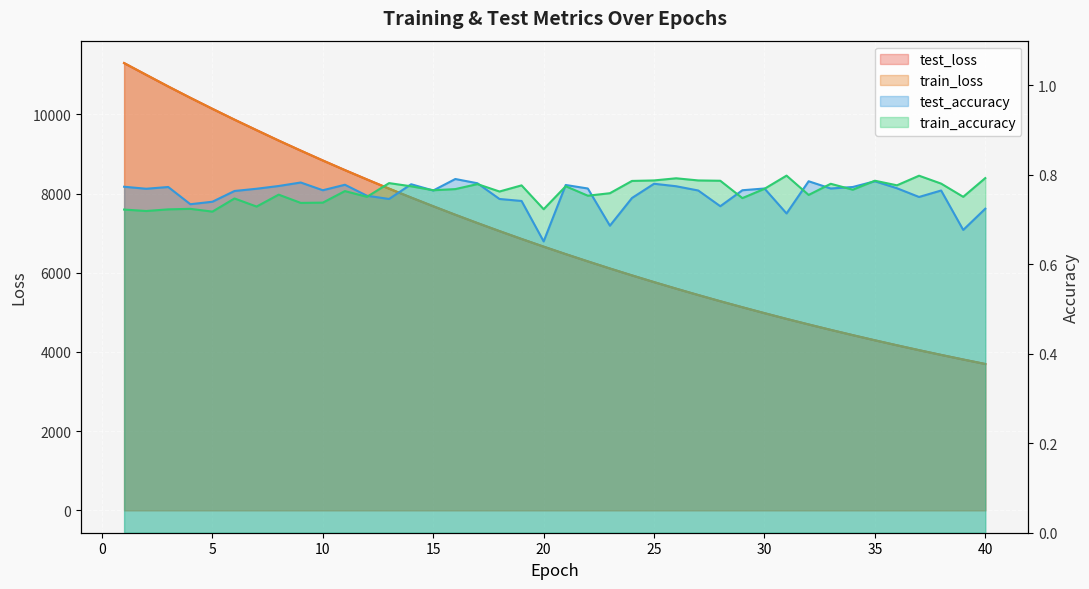

Reading left to right, what are all the values shown in this chart?

test_loss: 11295.3	10998.7	10704.6	10418.9	10140.5	9866.9	9601.8	9339.2	9085.1	8836.1	8593.1	8356.7	8124.8	7899.5	7679.8	7465.1	7255.8	7052.3	6853.5	6660.0	6471.1	6287.6	6108.5	5934.0	5764.2	5599.0	5438.0	5281.2	5129.3	4980.4	4835.4	4695.0	4557.9	4424.9	4294.7	4168.6	4045.5	3926.0	3809.7	3696.3
train_loss: 11297.1	11000.8	10705.6	10418.9	10140.6	9867.2	9602.0	9339.4	9085.5	8836.2	8593.1	8356.8	8124.5	7899.3	7679.7	7465.0	7255.7	7052.0	6853.1	6659.5	6470.8	6287.5	6108.0	5933.6	5764.0	5598.7	5437.6	5280.9	5129.1	4980.2	4835.1	4694.8	4557.6	4424.6	4294.5	4168.4	4045.2	3925.8	3809.4	3696.2
test_accuracy: 0.8	0.8	0.8	0.7	0.7	0.8	0.8	0.8	0.8	0.8	0.8	0.8	0.7	0.8	0.8	0.8	0.8	0.7	0.7	0.7	0.8	0.8	0.7	0.7	0.8	0.8	0.8	0.7	0.8	0.8	0.7	0.8	0.8	0.8	0.8	0.8	0.8	0.8	0.7	0.7
train_accuracy: 0.7	0.7	0.7	0.7	0.7	0.7	0.7	0.8	0.7	0.7	0.8	0.8	0.8	0.8	0.8	0.8	0.8	0.8	0.8	0.7	0.8	0.8	0.8	0.8	0.8	0.8	0.8	0.8	0.7	0.8	0.8	0.8	0.8	0.8	0.8	0.8	0.8	0.8	0.8	0.8